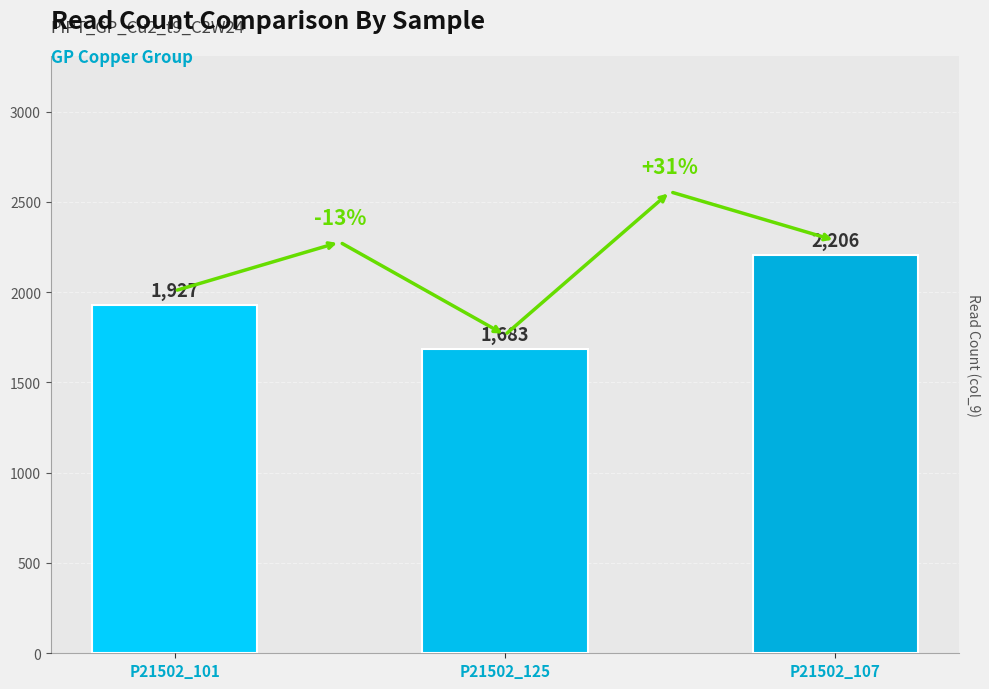

Is it true that the value at P21502_125 is 1683?

True